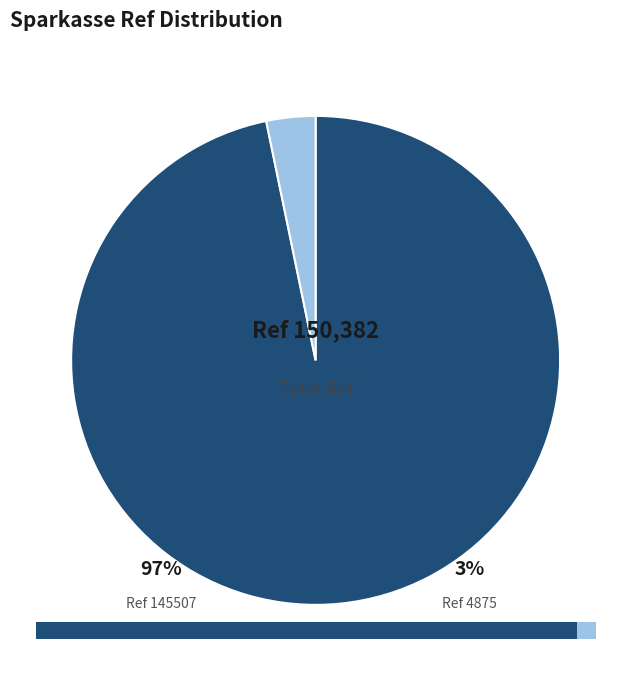

Is there a majority slice in this chart?

Yes